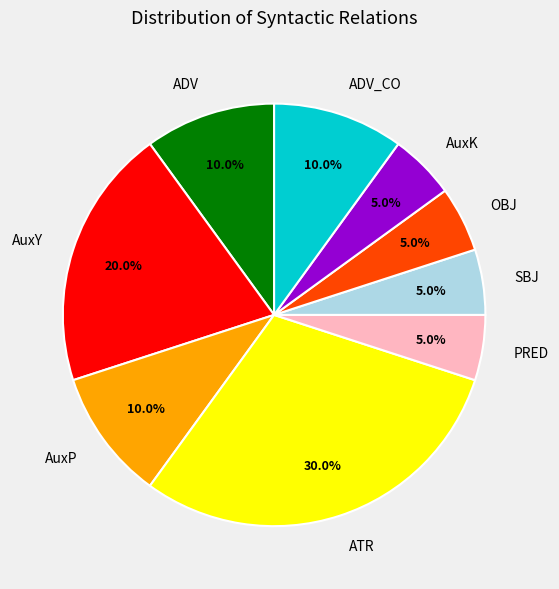

Between OBJ and AuxY, which is larger?

AuxY